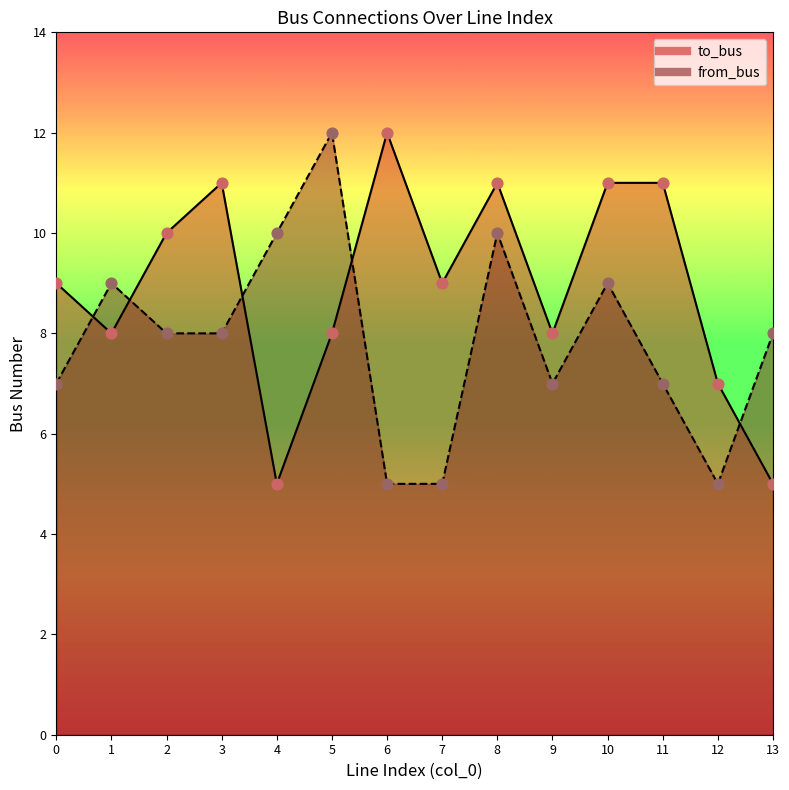

At which category is the sum across all series the highest?

8